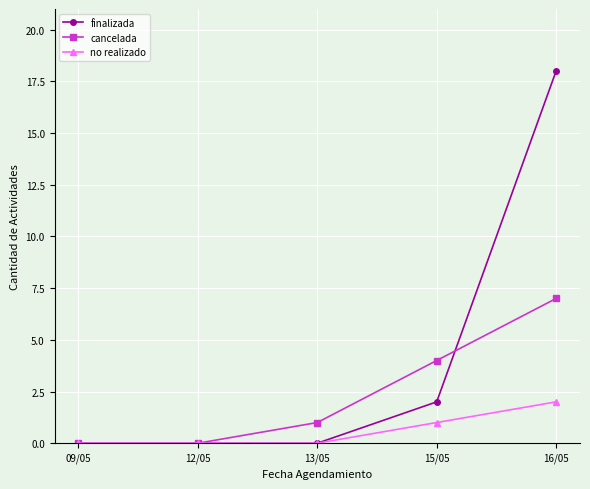

How many cancelada values are between 0 and 4?

4